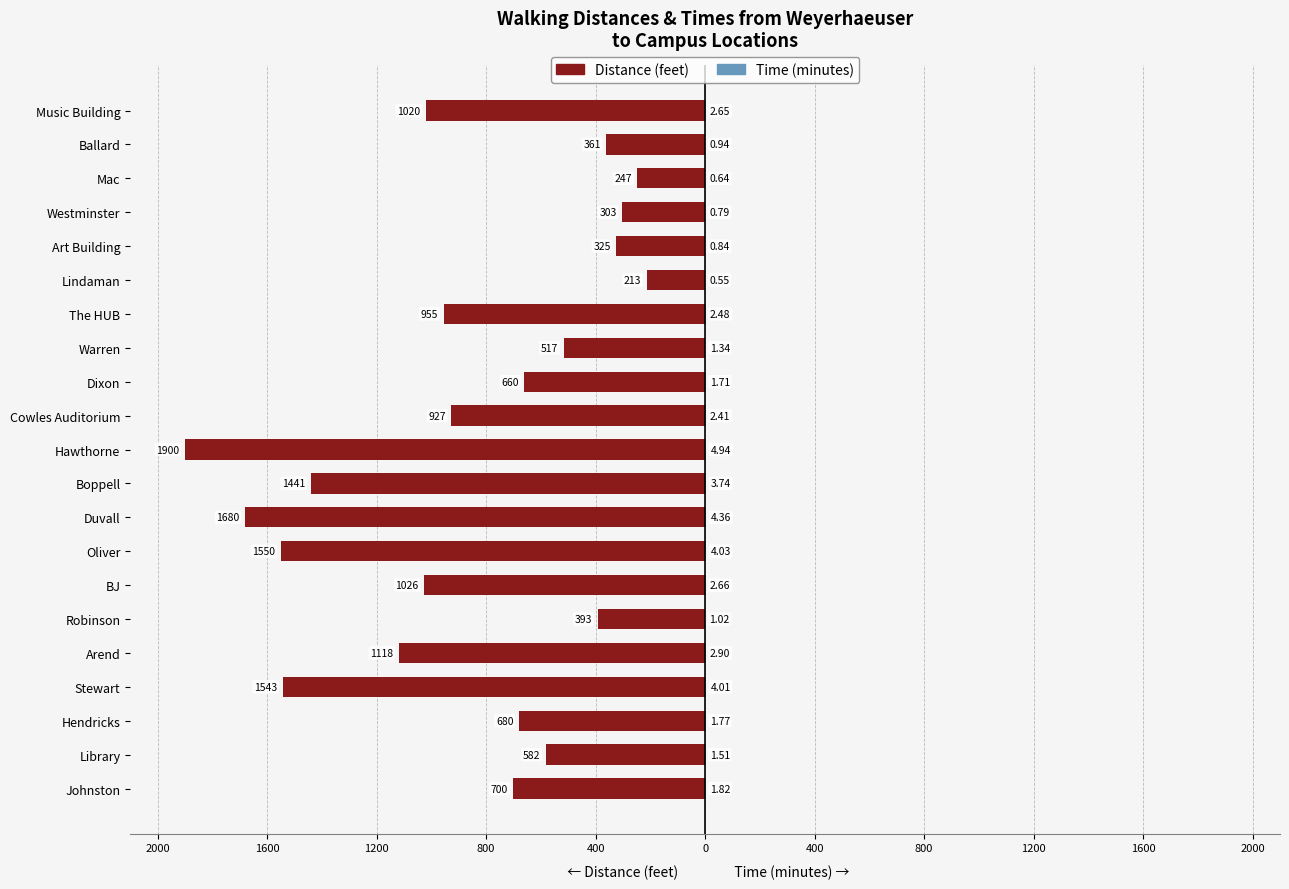

How many bars are there in total?

42